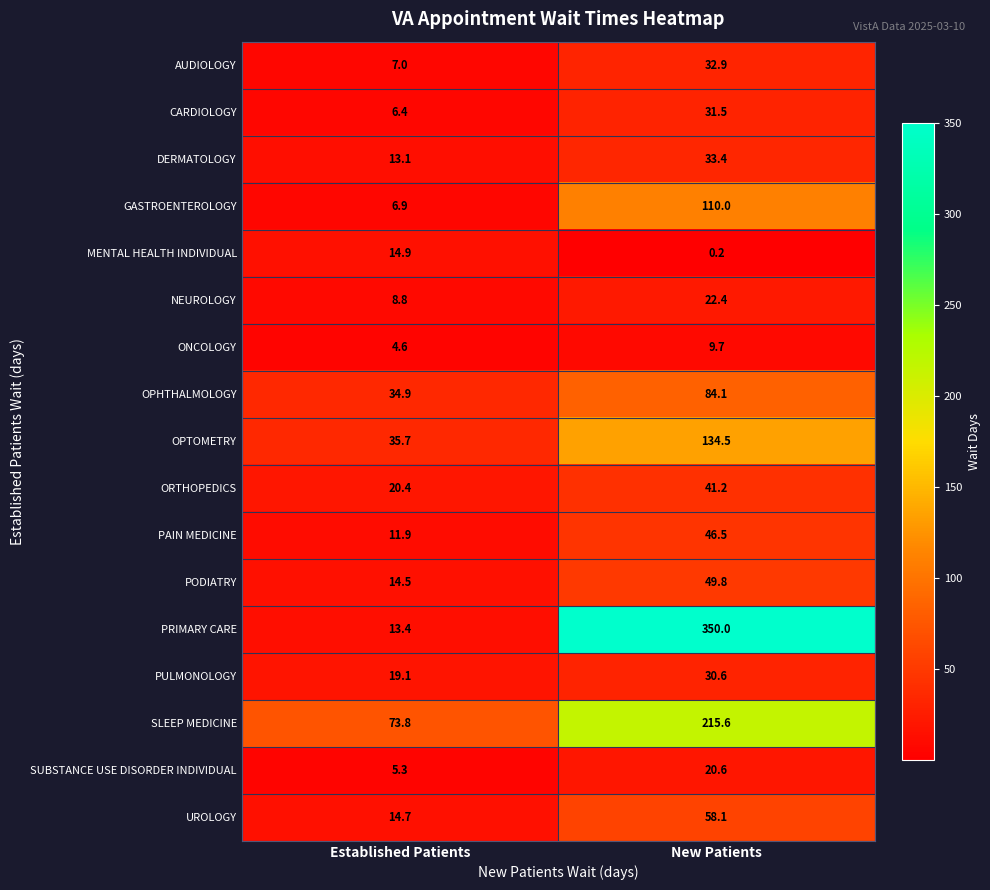

The value of PULMONOLOGY at New Patients is 30.6. True or false?

True